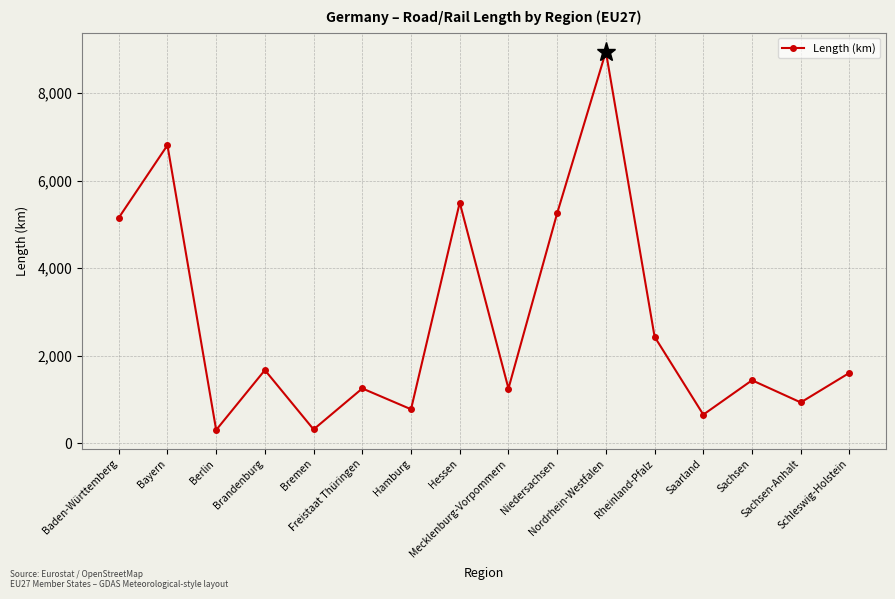

What is the change in value from Freistaat Thüringen to Hamburg?

-475.5